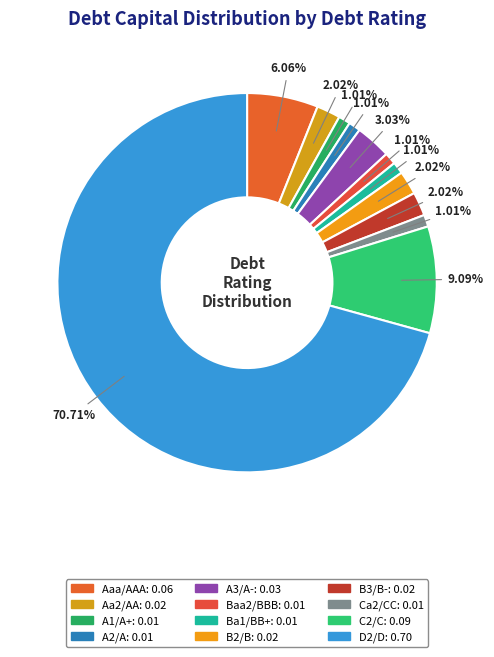

Does A2/A account for over 50% of the chart?

No